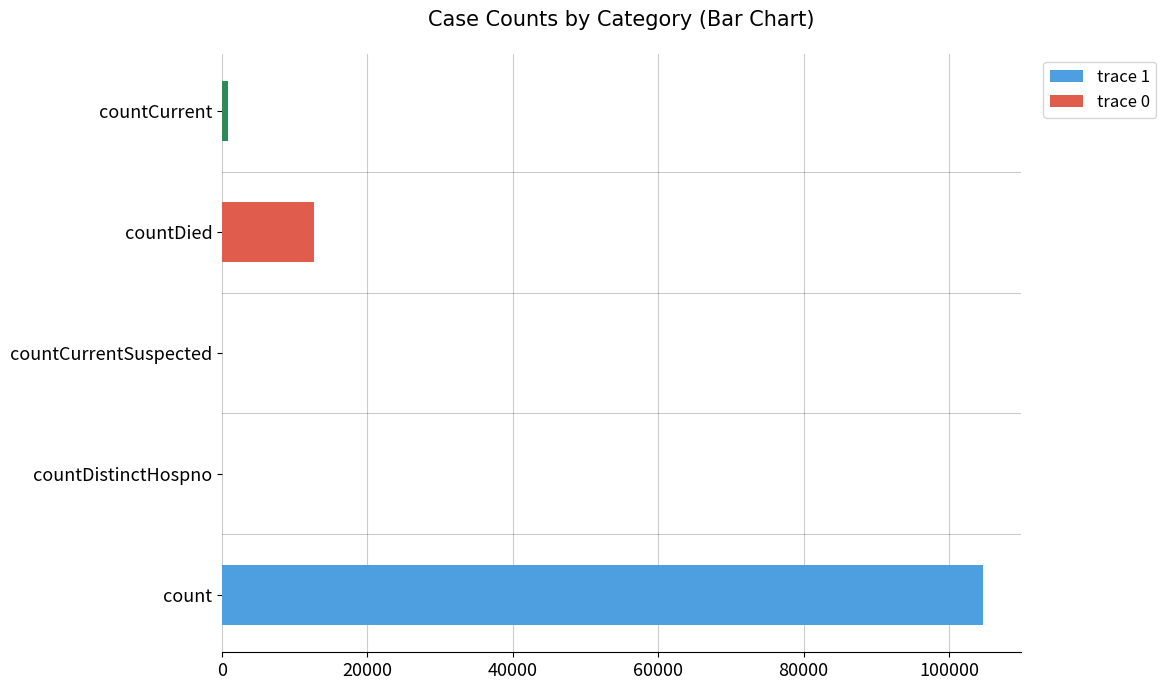

Is it true that trace 1 equals 37378 at countCurrentSuspected?

False